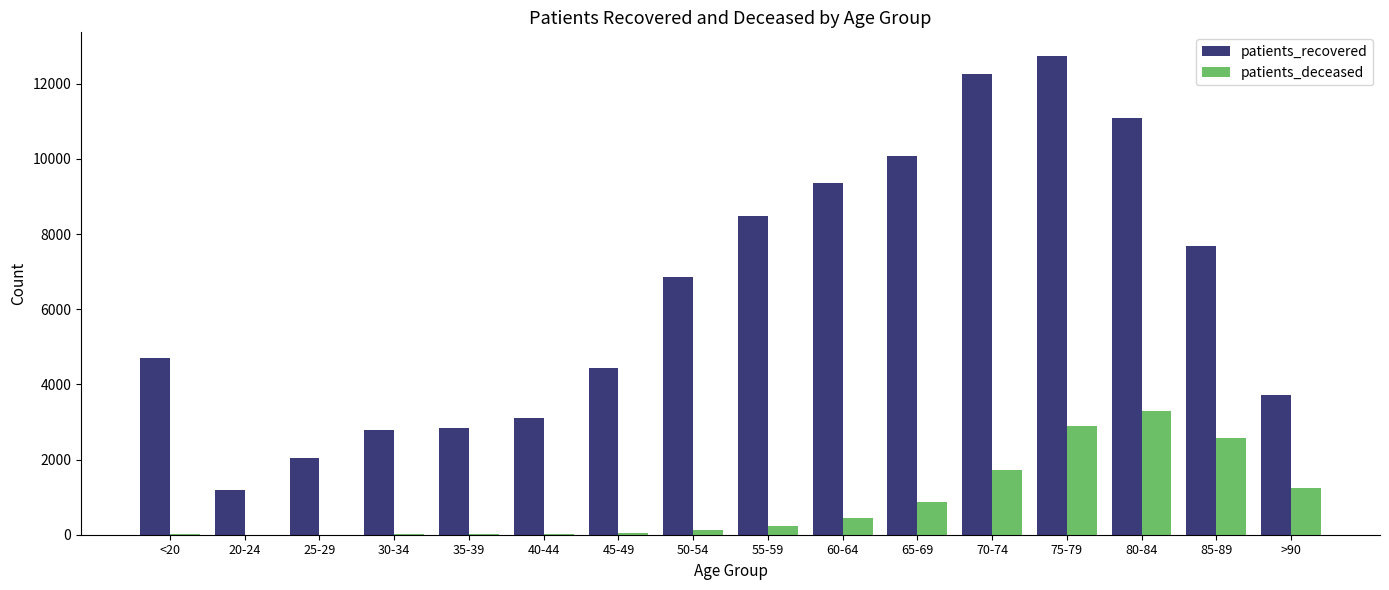

Which series has the widest spread of values?

patients_recovered